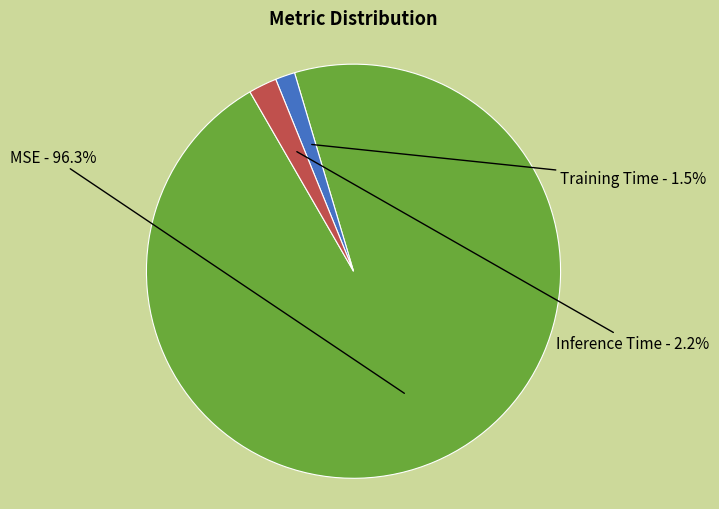

To the nearest percent, what is the difference between the largest and smallest slice percentages?

95%